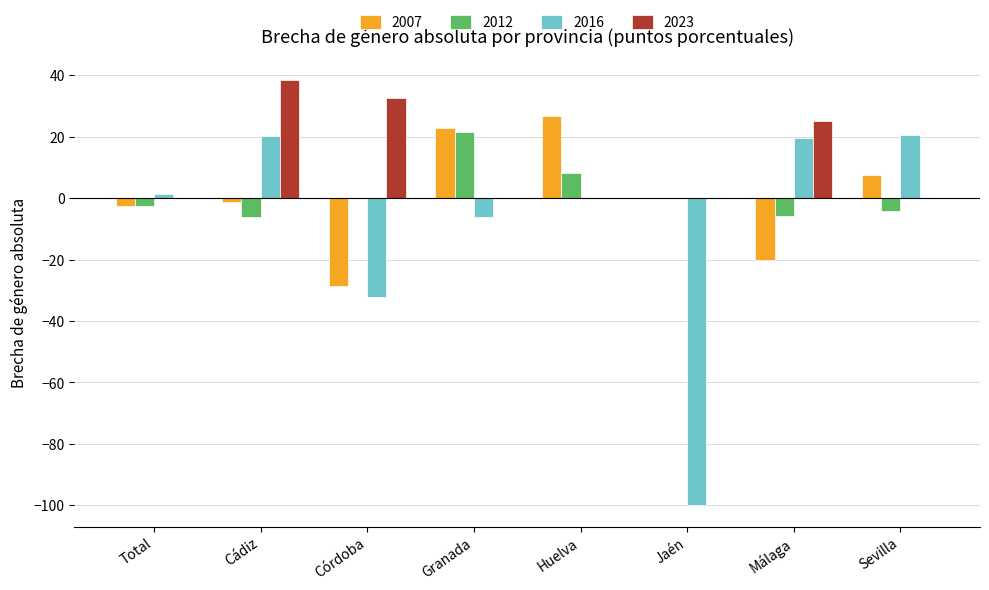

How many series are shown in this chart?

4